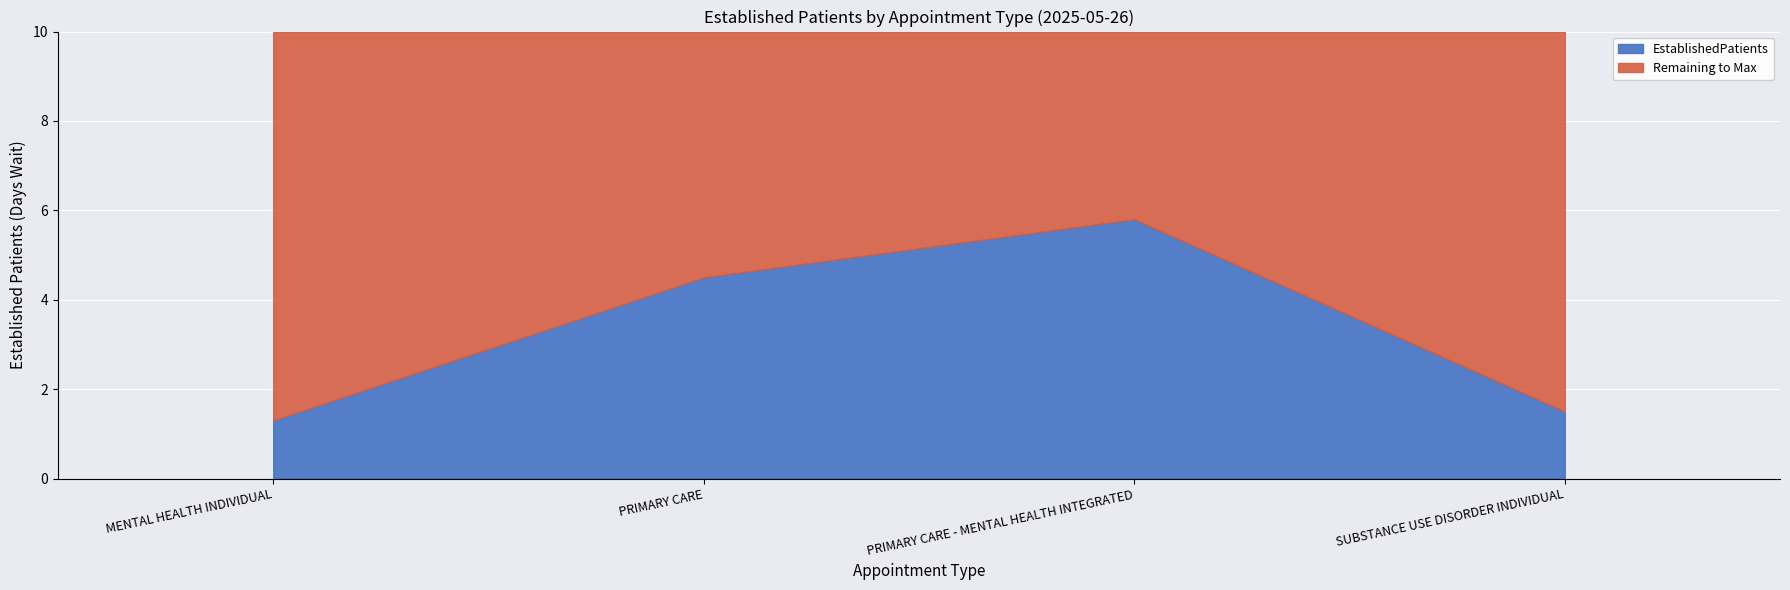

What is the greatest value displayed?

5.8